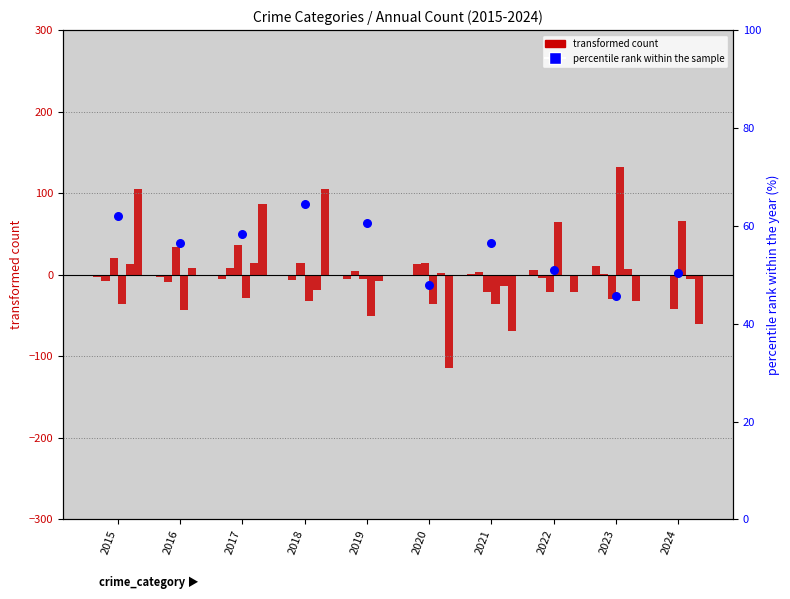

At how many categories does at least one series exceed 92?

3